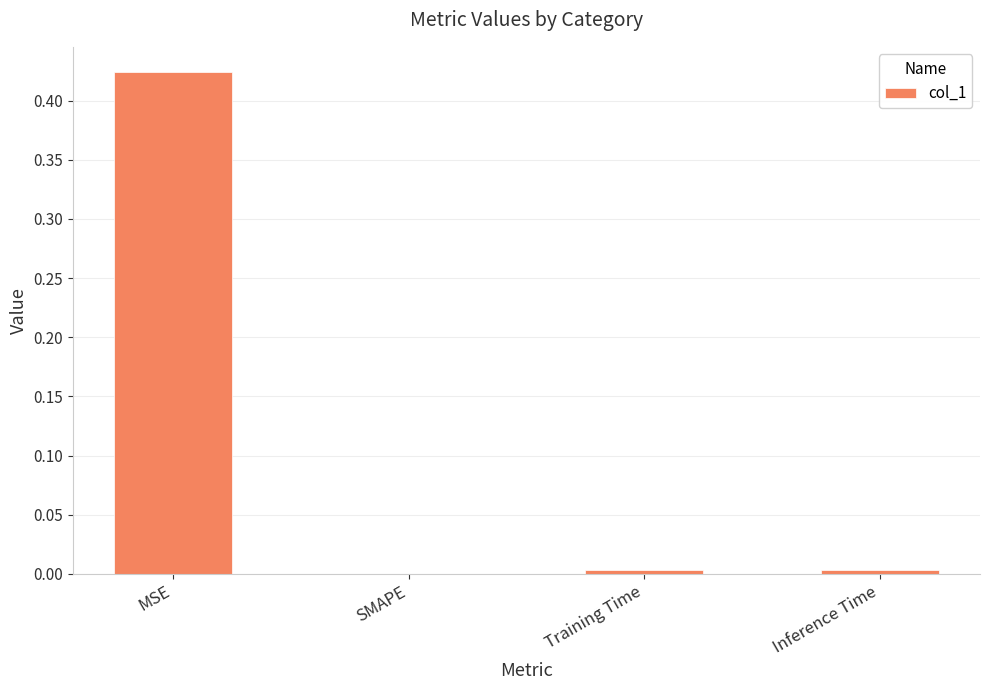

Which label corresponds to the largest value in the chart?

MSE